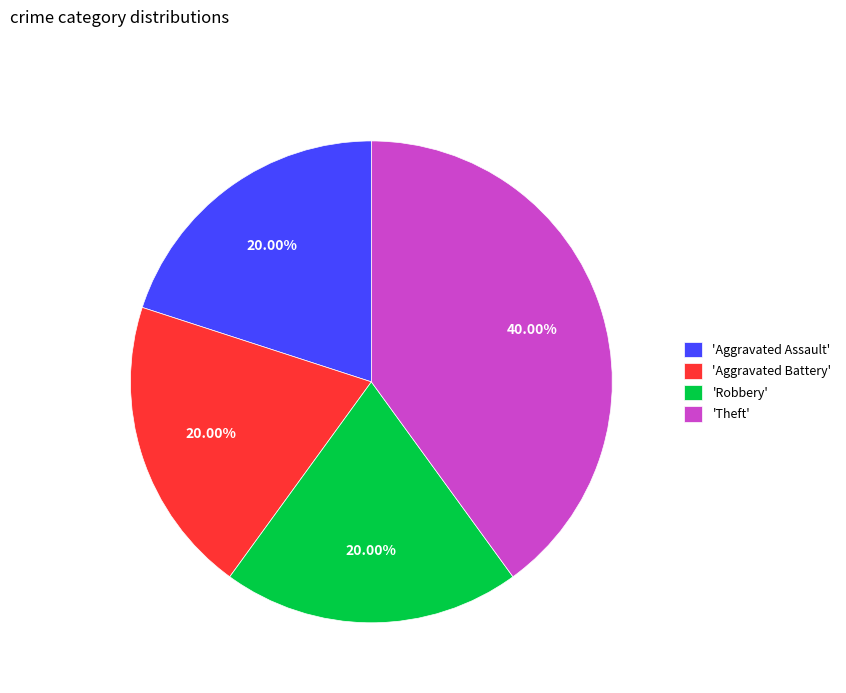

Count the number of slices in the pie.

4